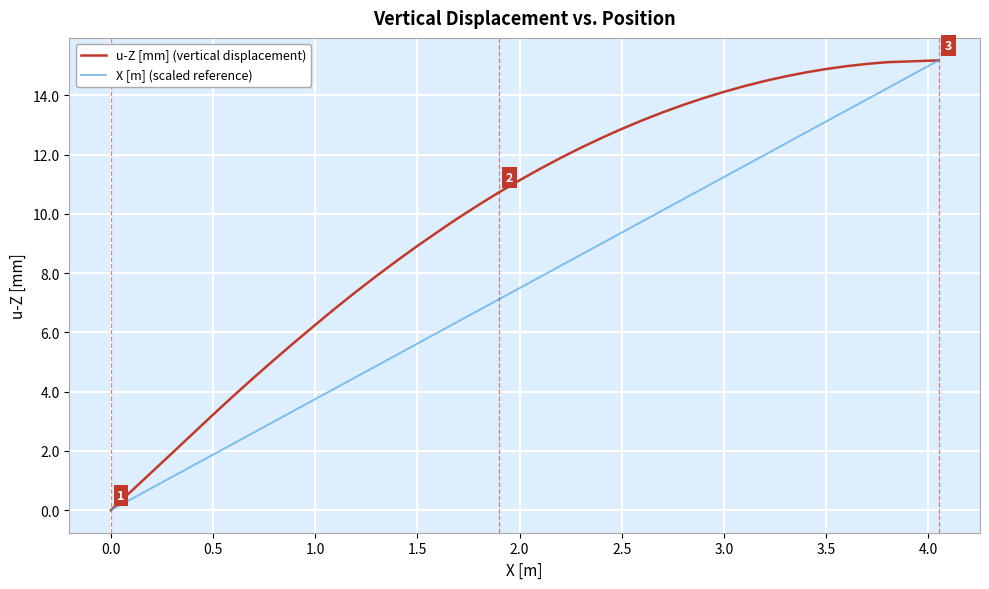

Which series has the largest range (max minus min)?

u-Z [mm] (vertical displacement)